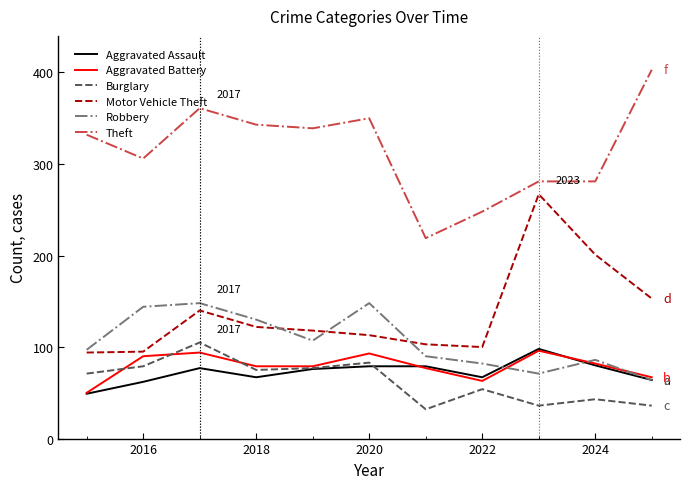

What is the sum of all Robbery values?

1167